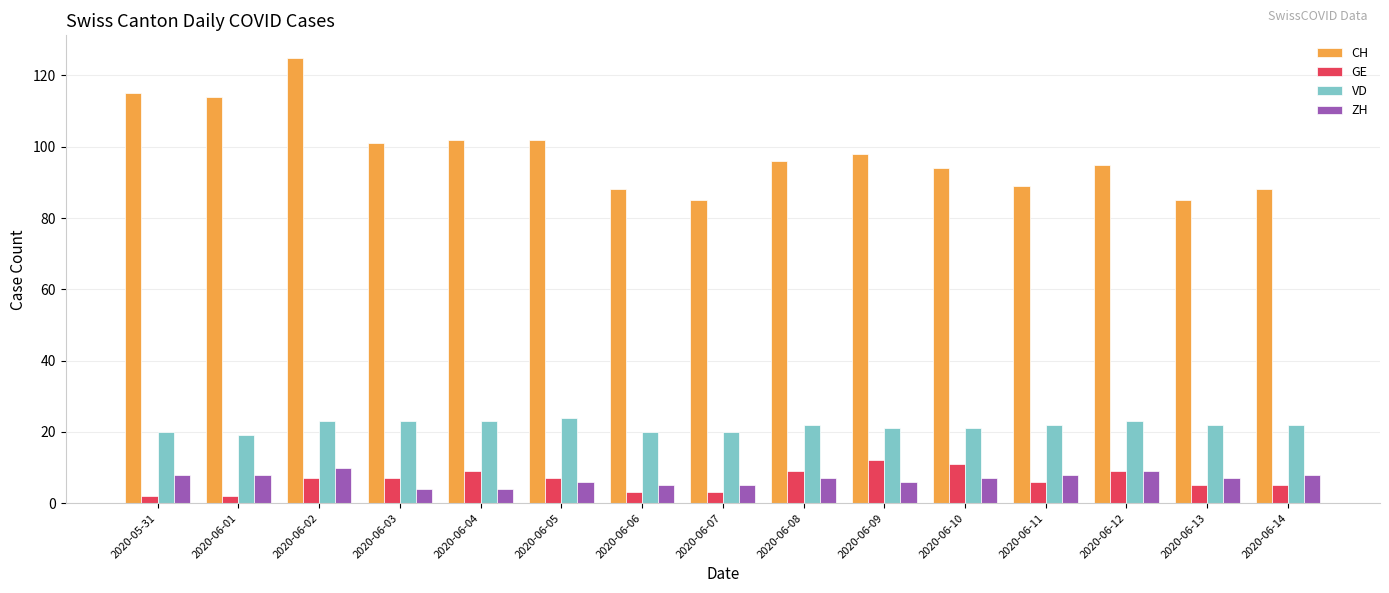

What is the label of the 6th bar from the left?

2020-06-05